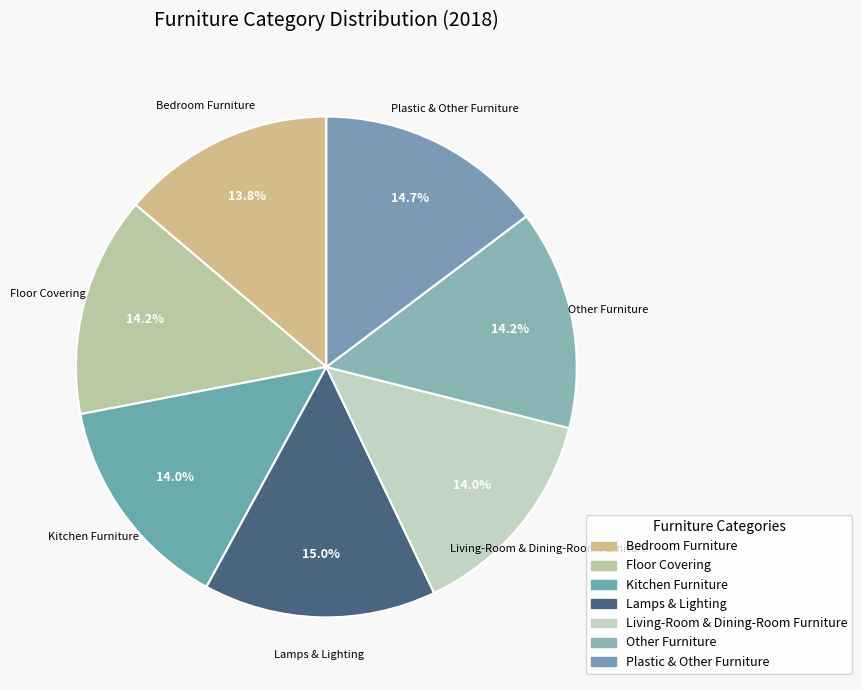

True or false: Living-Room & Dining-Room Furniture accounts for 14% of the total.

True